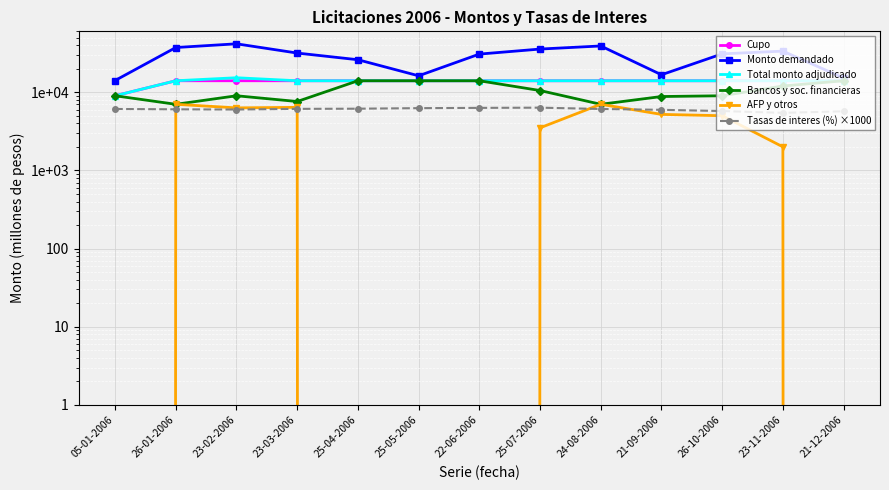

True or false: Bancos y soc. financieras and Tasas de interes (%) ×1000 cross at least once.

False